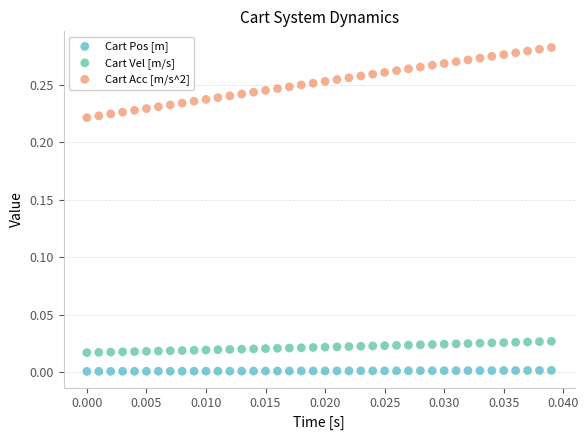

Which series contains the lowest Y value?

Cart Pos [m]